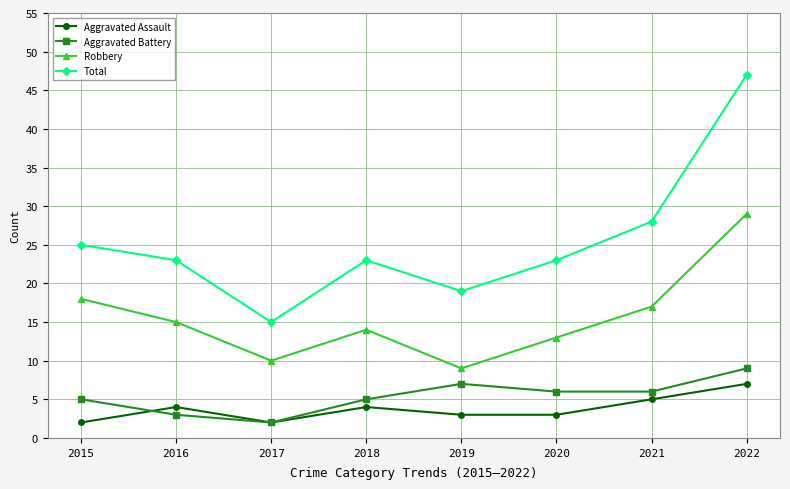

True or false: Aggravated Assault has a value of 3 at 2020.

True